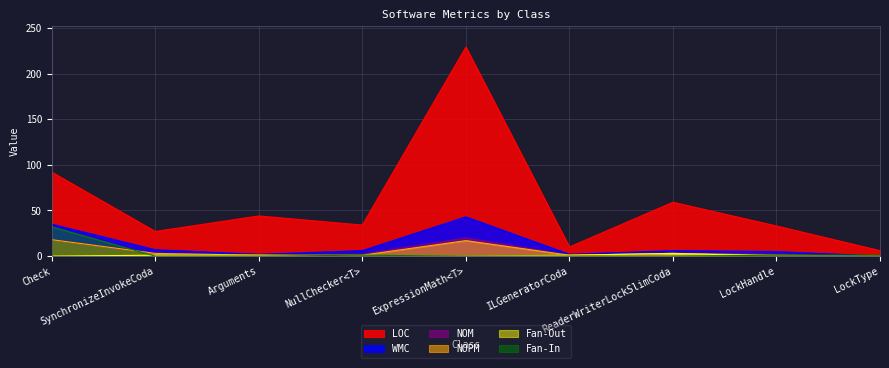

Which category has the highest value in the NOPM series?

Check